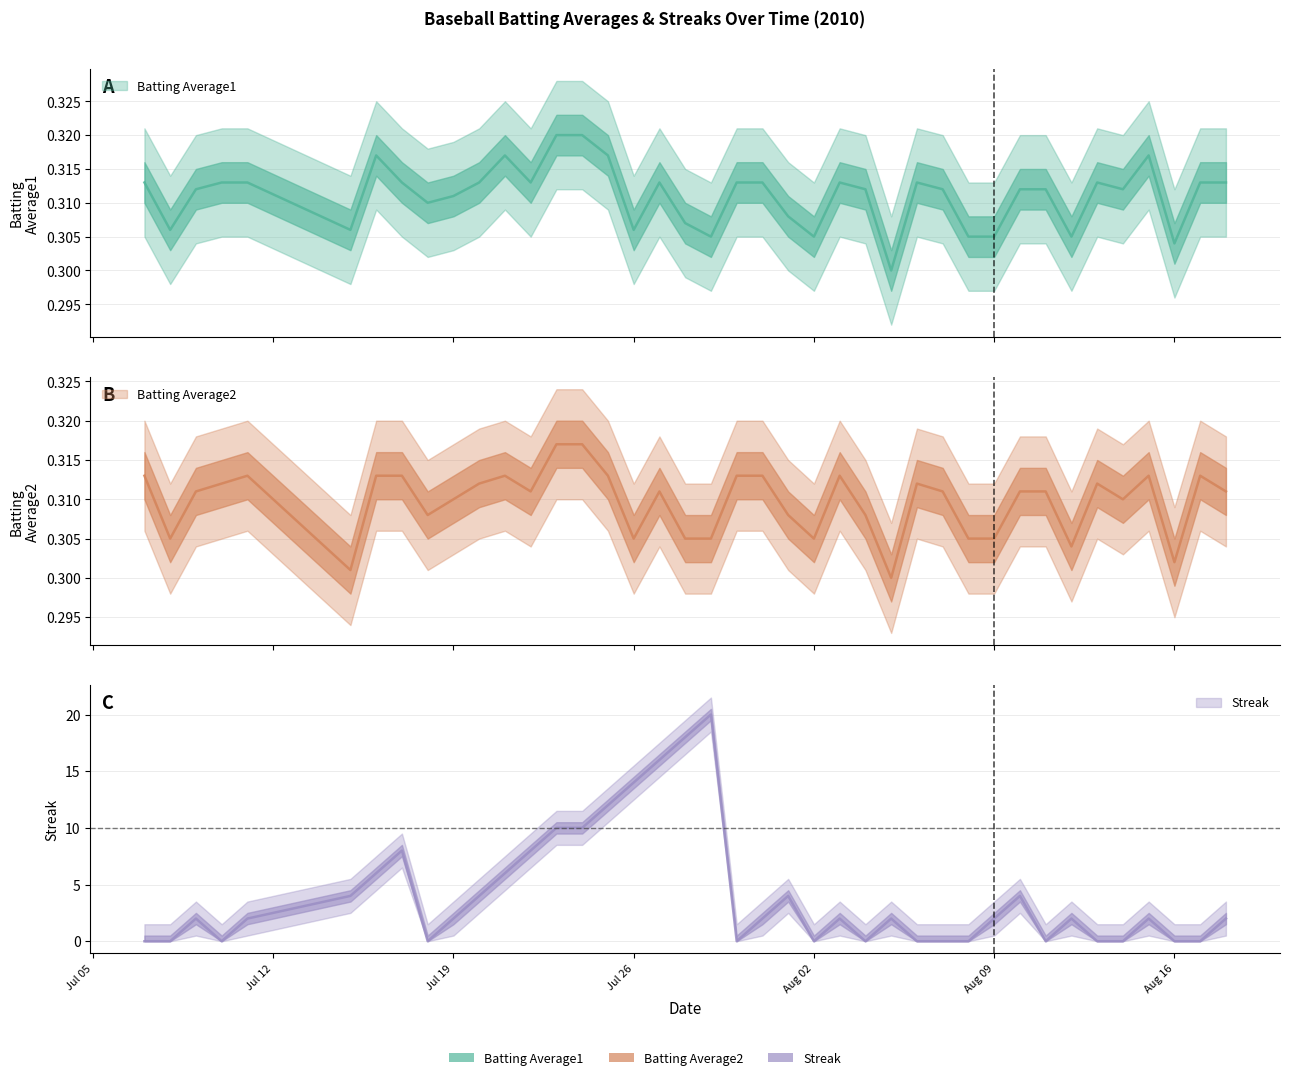

The Batting Average1 series shows 0.1 at 2010-08-17. True or false?

False